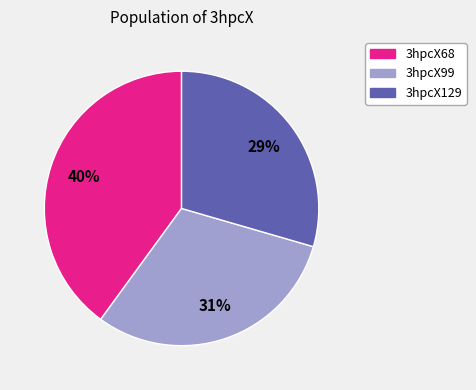

Which category has the biggest portion of the pie?

3hpcX68